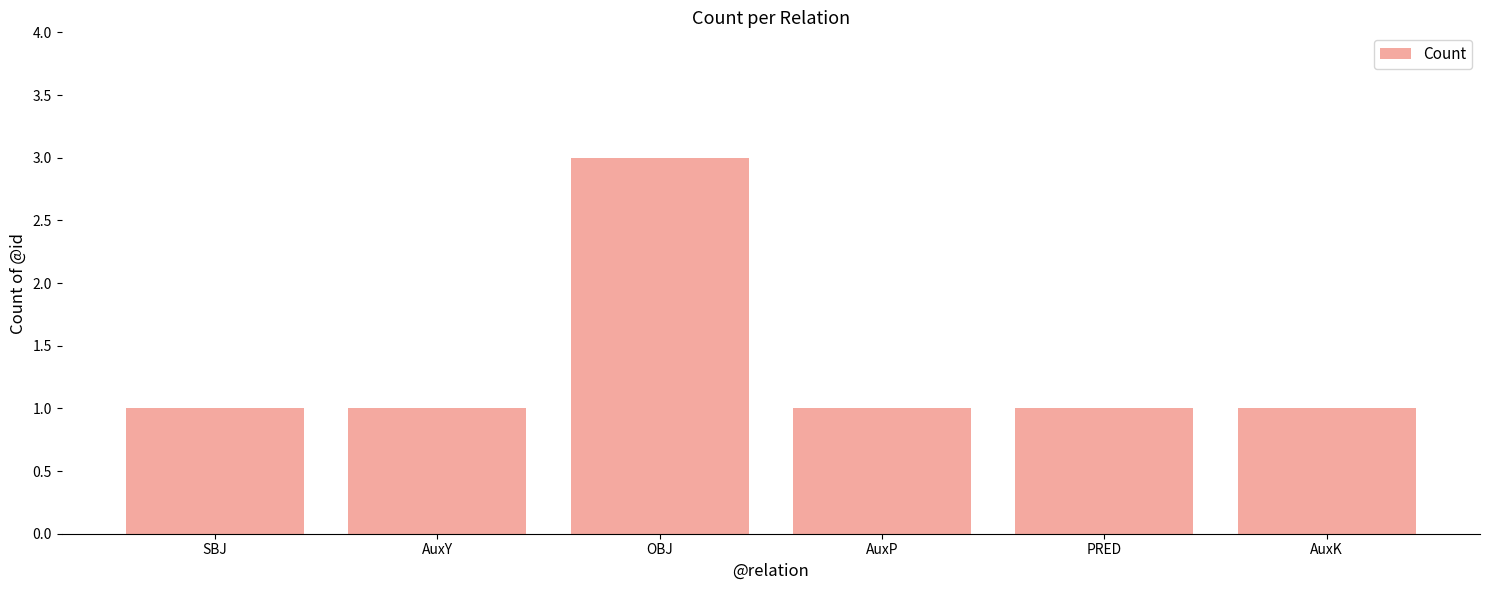

What is the value of the 2nd bar from the left?

1